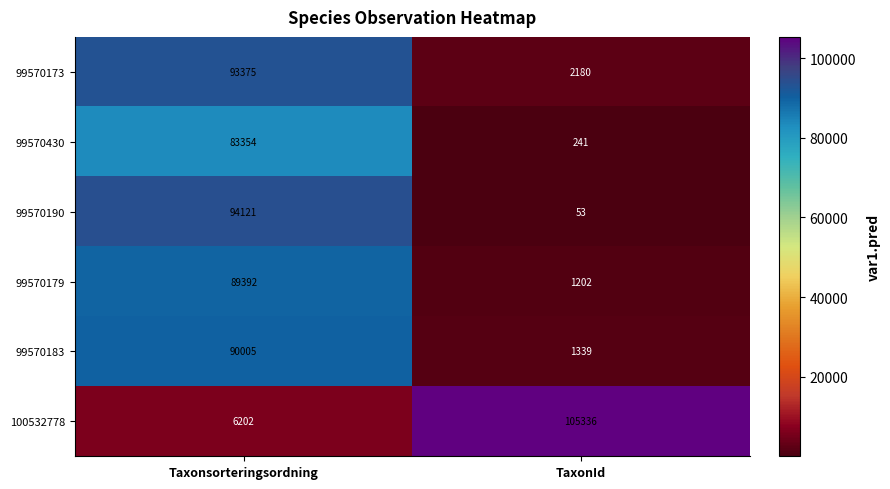

Which series changed the most between Taxonsorteringsordning and TaxonId?

100532778